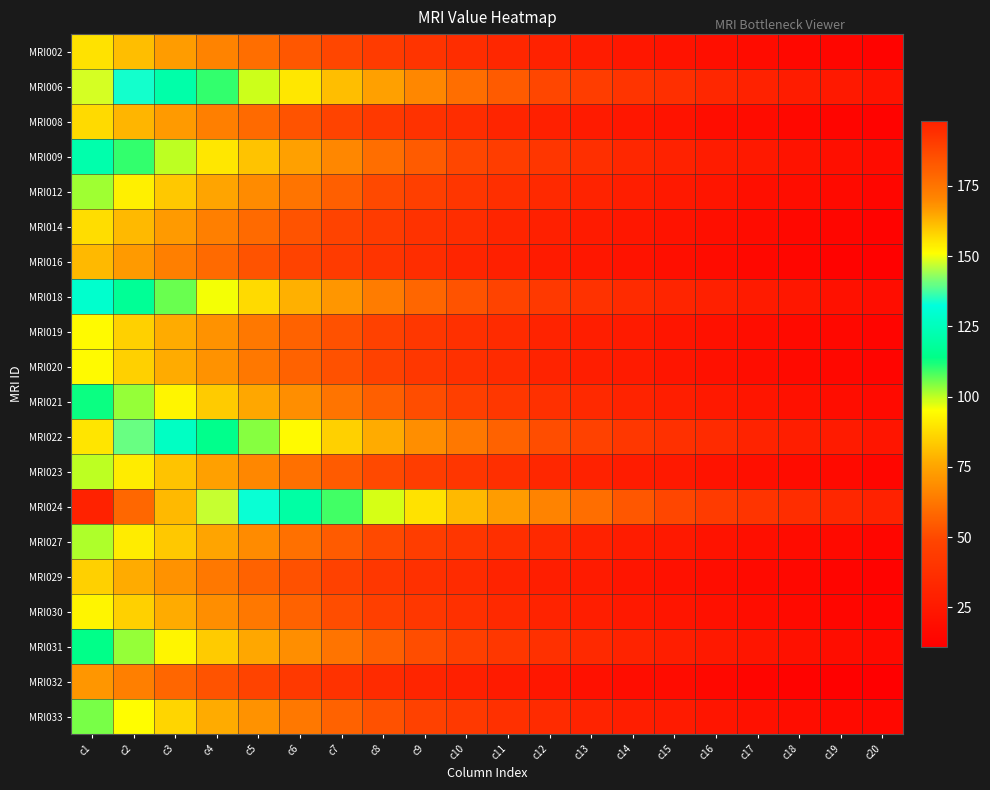

Between c11 and c19, which is larger?

c11